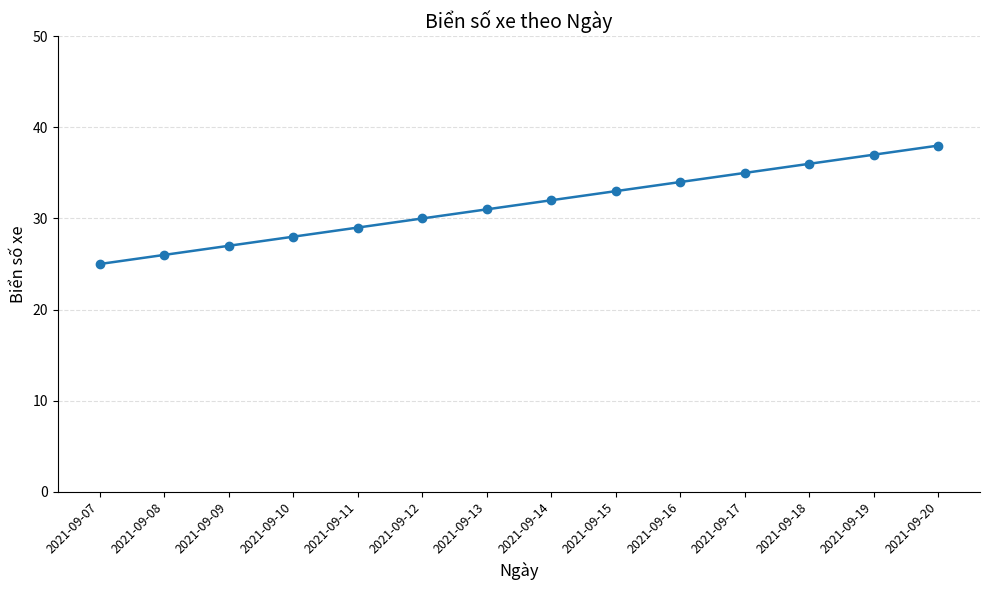

Is this an area chart (filled region under the line)?

No